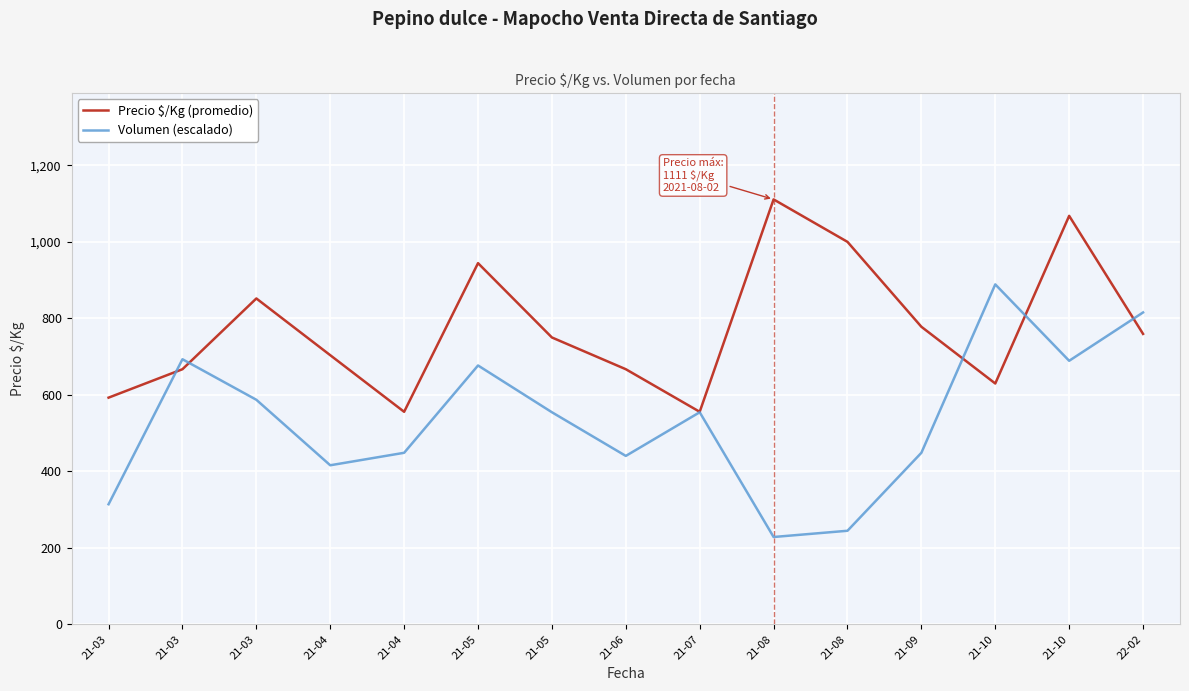

What is the total value across all series at 21-03?

906.6